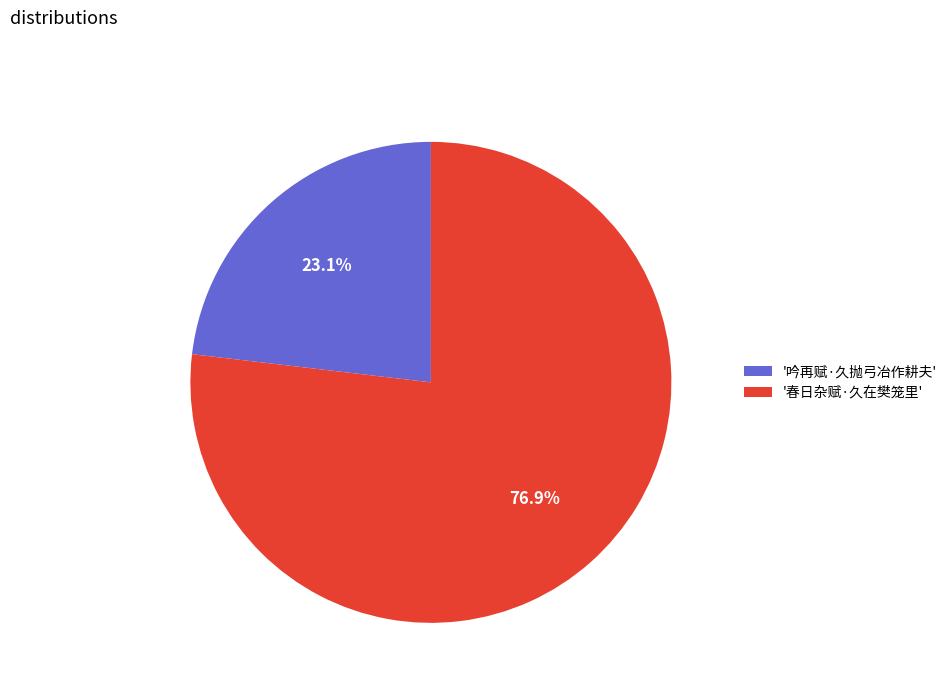

Combined, what portion of the pie is '吟再赋·久抛弓冶作耕夫' and '春日杂赋·久在樊笼里'?

100.0%